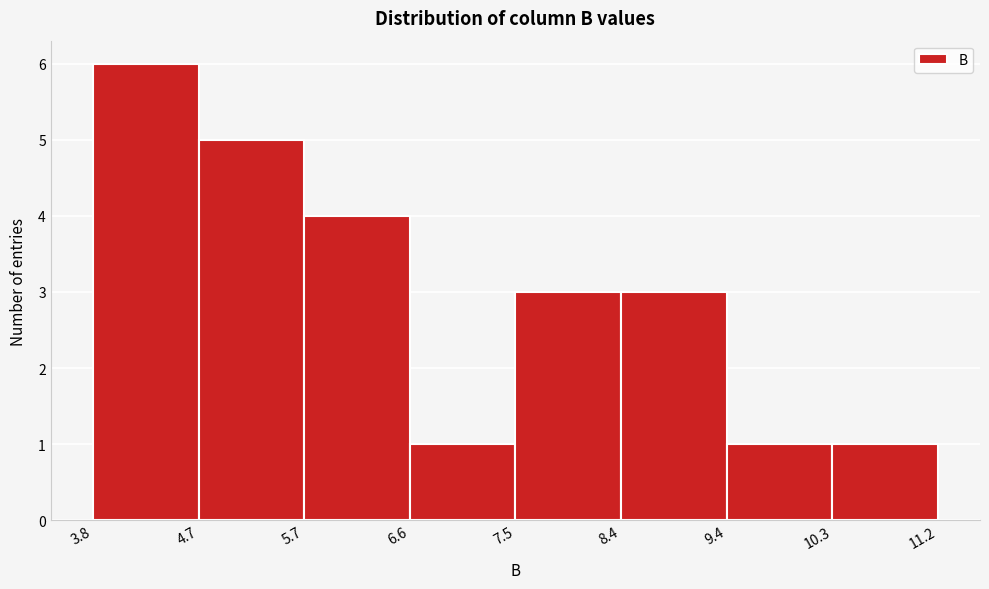

What is the height of the bar covering 5.7 to 6.6 on the x-axis? The values are not printed on the chart, so give them approximately, as read against the axis.

4